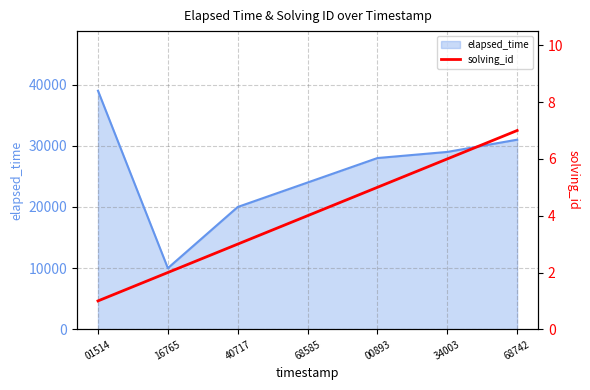

The elapsed_time series shows 2251 at 16765. True or false?

False